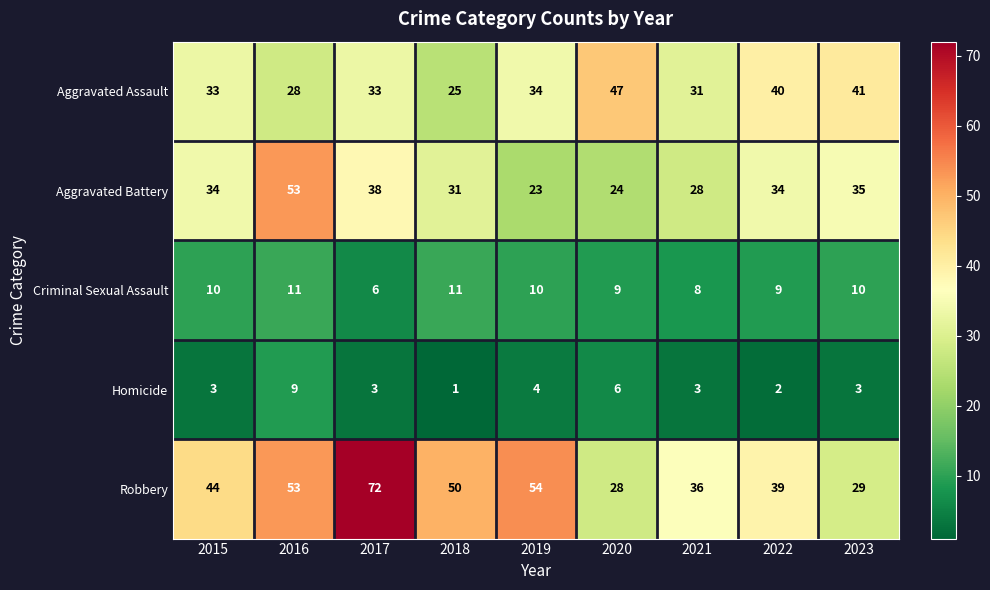

What is the sum of all Homicide values?

34